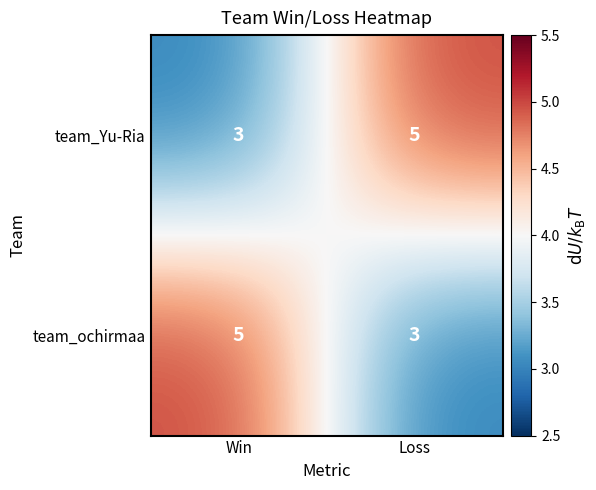

At Loss, list the series in order from largest to smallest.

team_Yu-Ria, team_ochirmaa